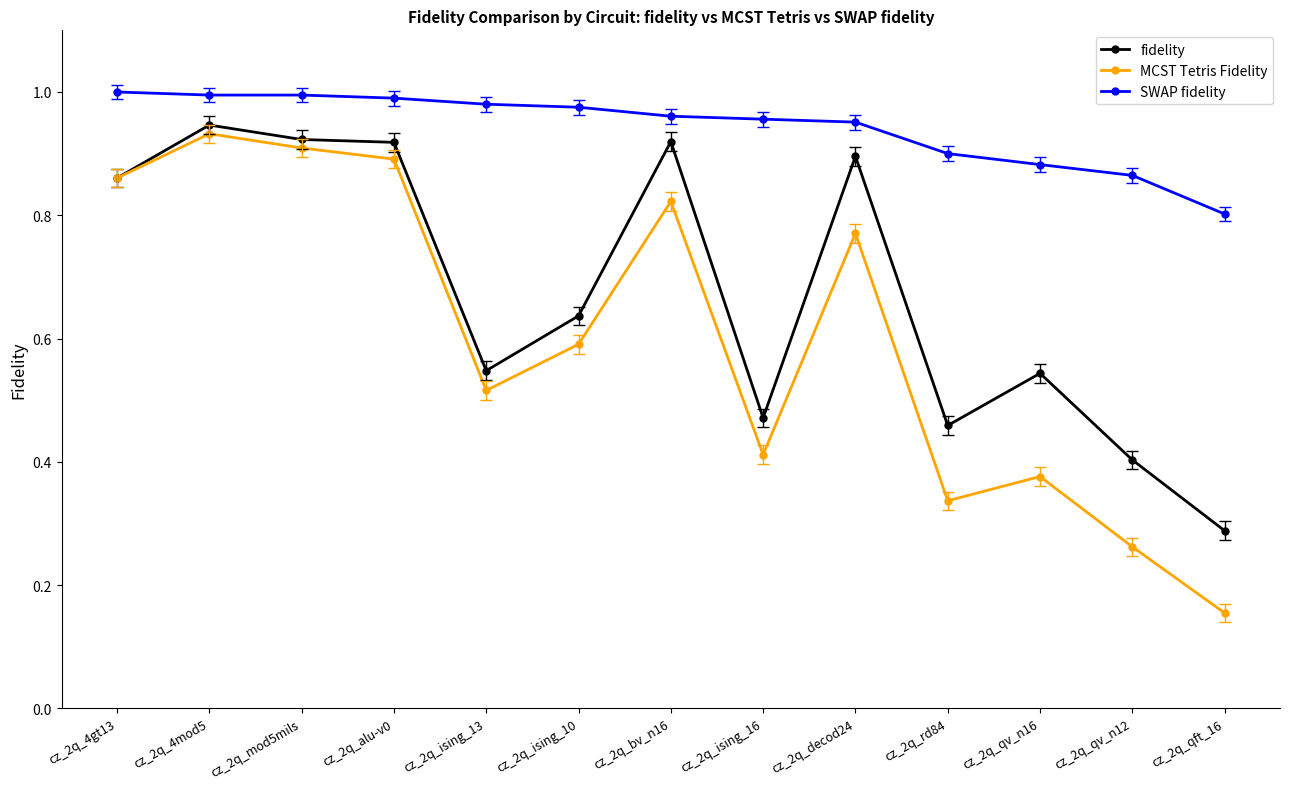

How many lines are shown in the chart?

3